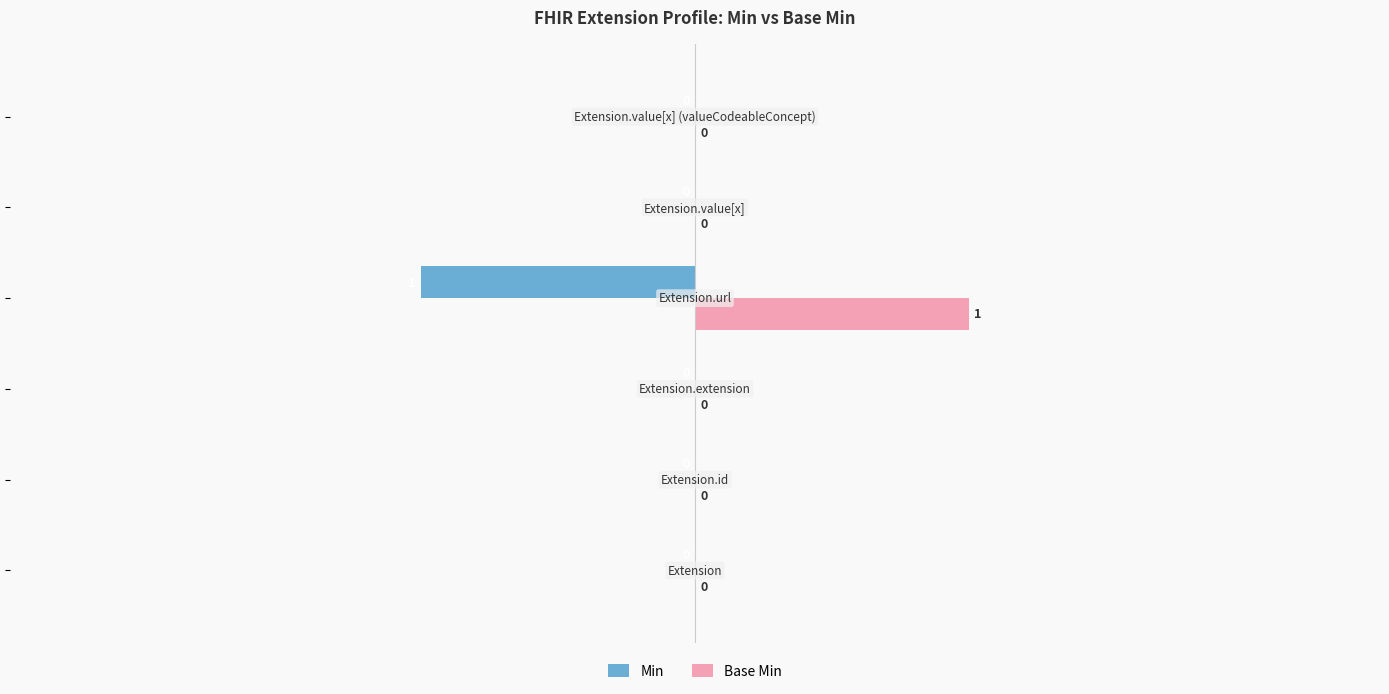

Which series has the largest total across all categories?

Base Min